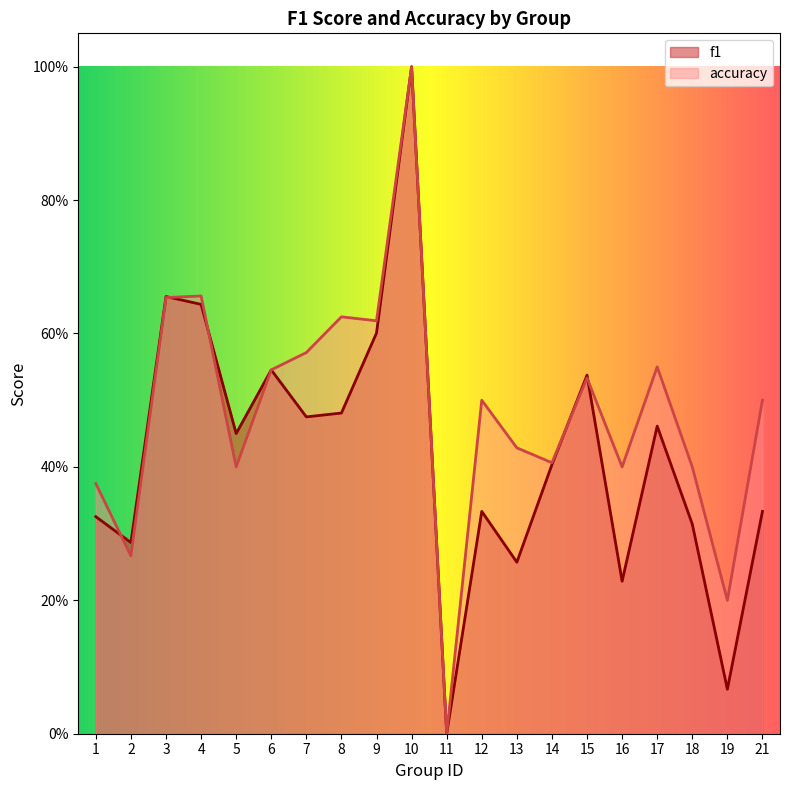

Is it true that accuracy equals 0.4 at 3?

False